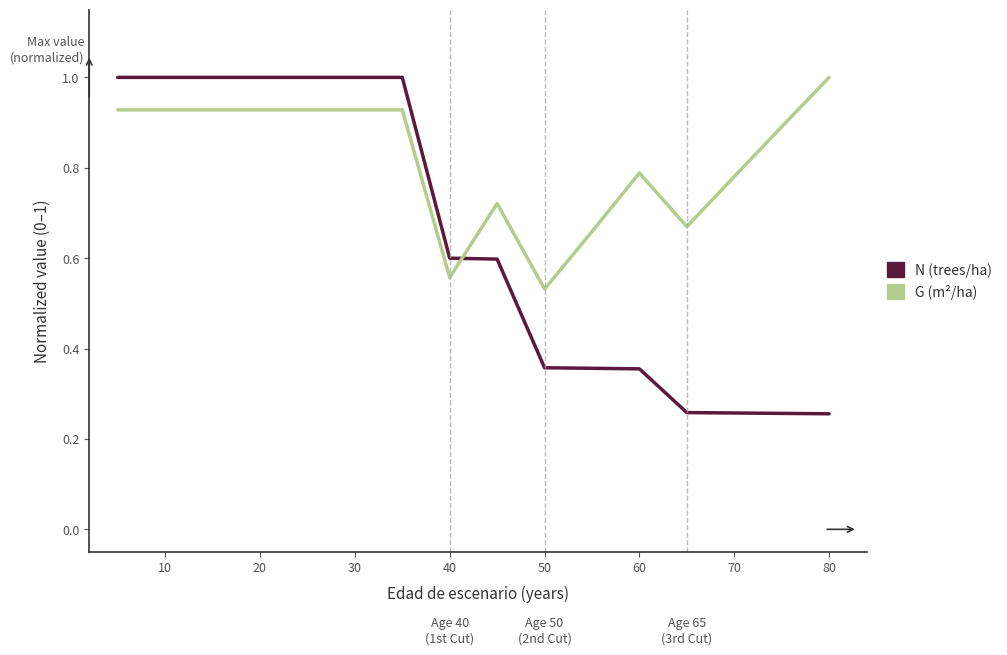

Which series has the largest total across all categories?

G (m²/ha)